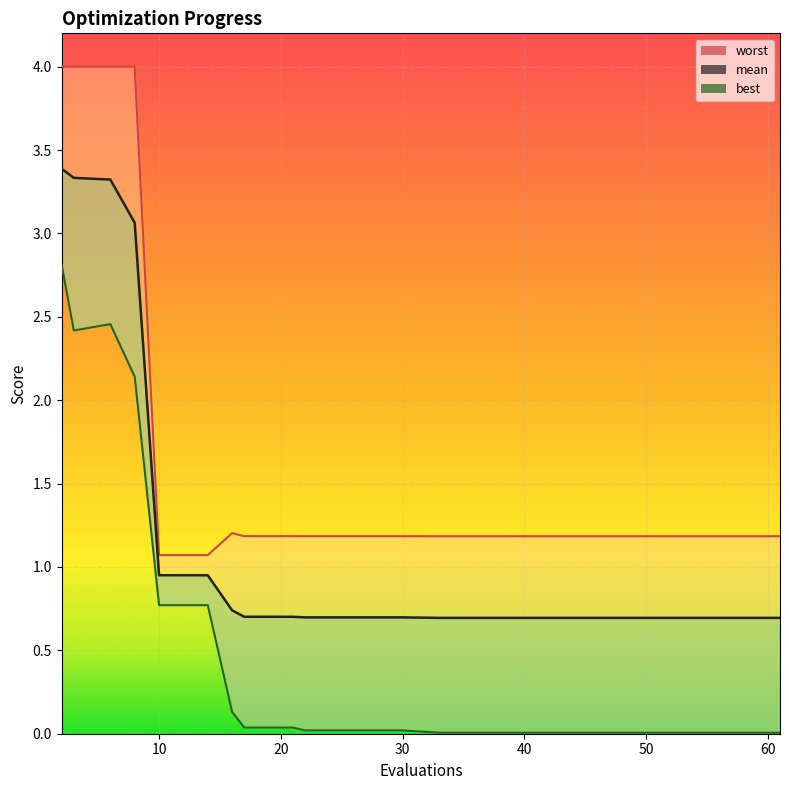

How many lines are shown in the chart?

3